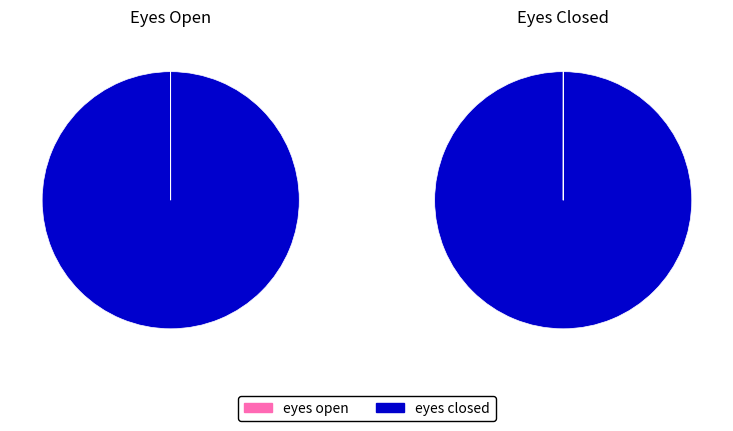

Which slice represents more than half of the pie?

eyes closed